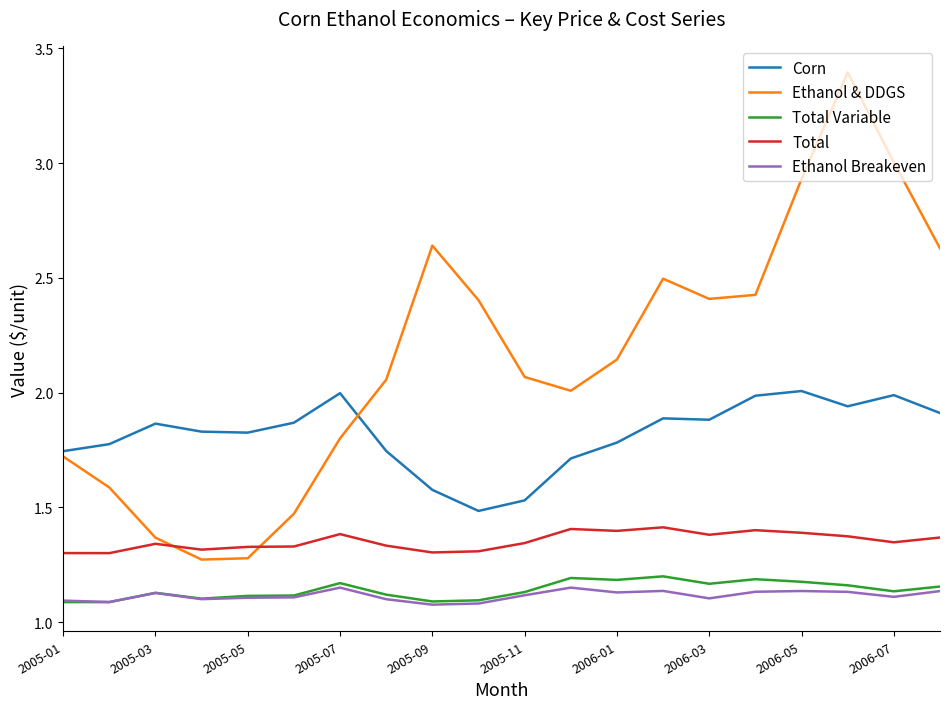

Does the chart have visible grid lines?

No